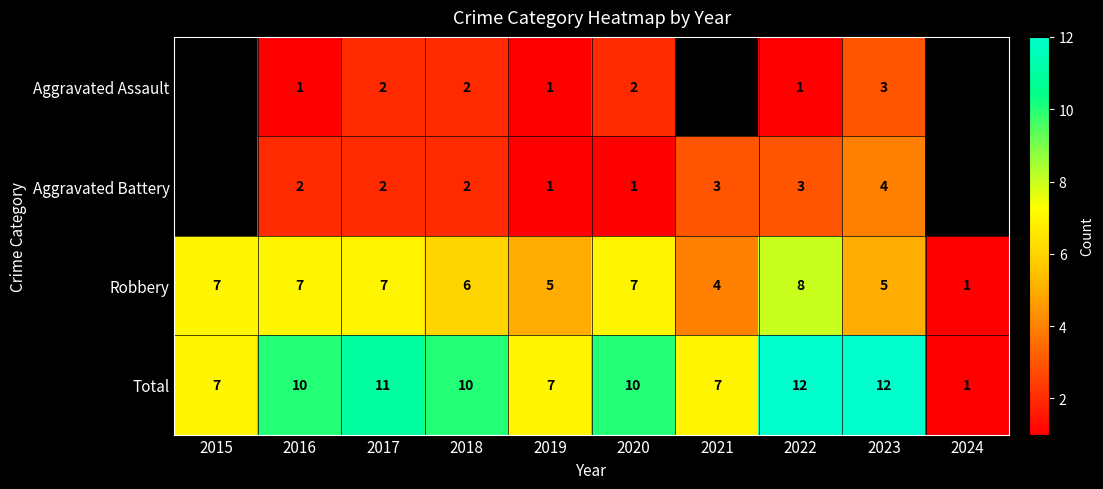

Is the value of Aggravated Battery at 2018 greater than the value of Aggravated Assault at 2019?

Yes